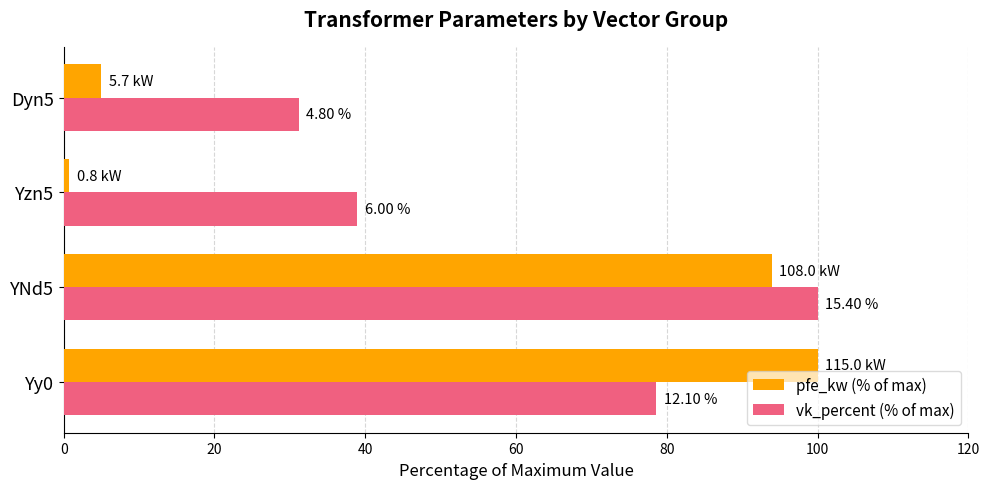

What are all the series names shown in the legend?

pfe_kw (% of max), vk_percent (% of max)